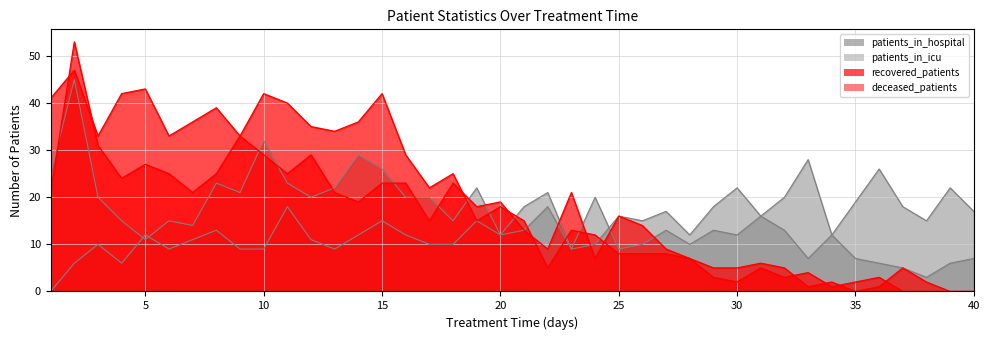

Rank the series at 18 from highest to lowest value.

recovered_patients, deceased_patients, patients_in_hospital, patients_in_icu